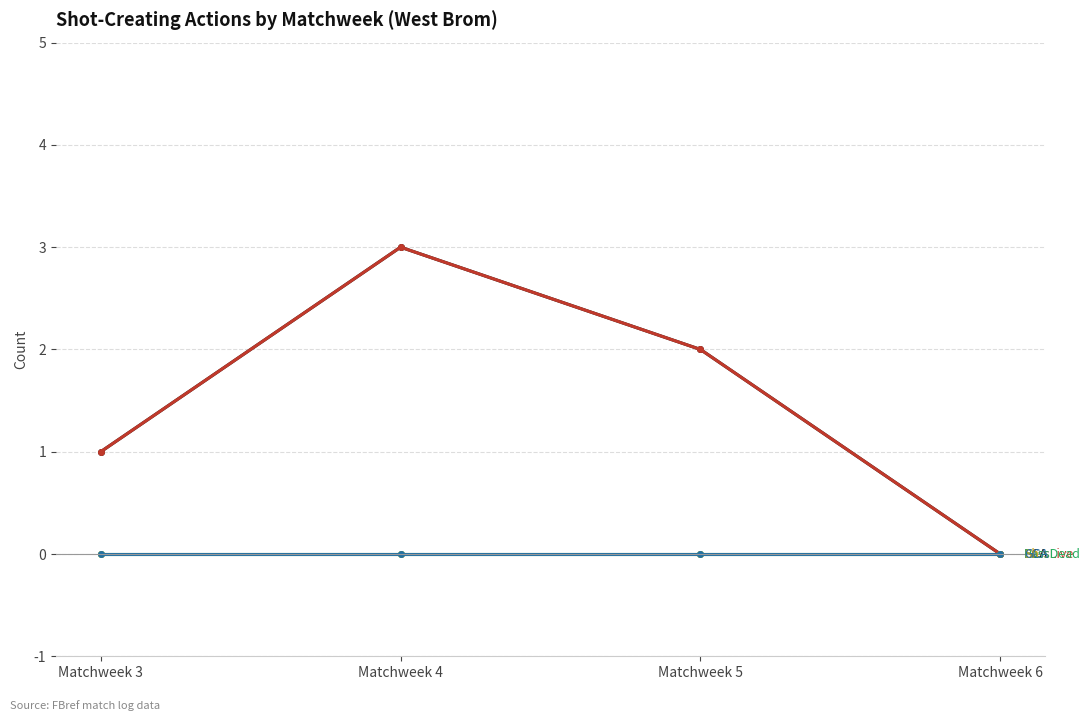

Reading left to right, list all the values displayed in this chart.

SCA: 1	3	2	0
PassLive: 1	3	2	0
PassDead: 0	0	0	0
Sh: 0	0	0	0
GCA: 0	0	0	0